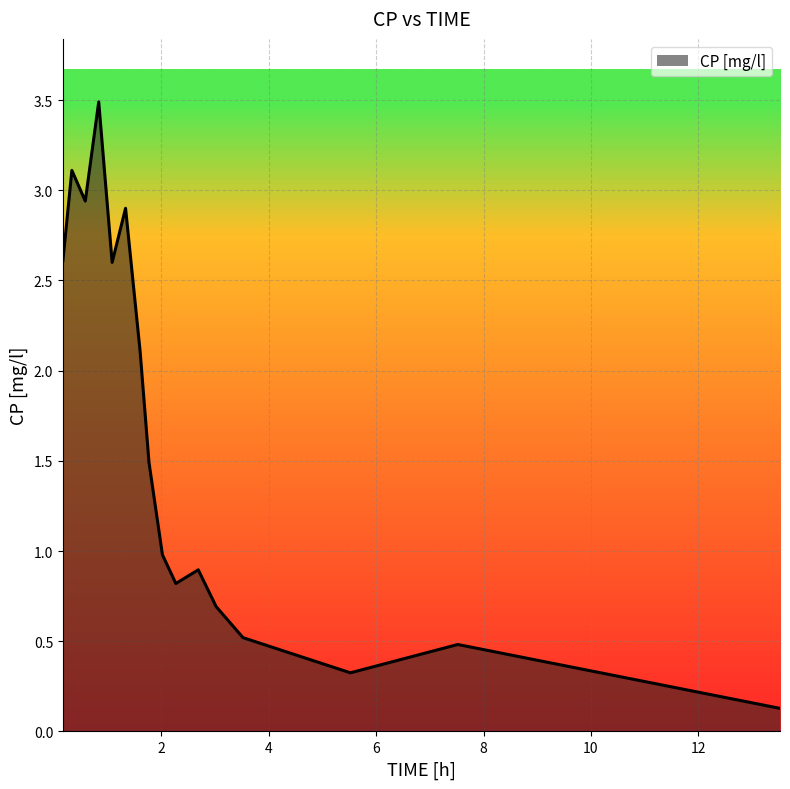

What is the difference between the maximum and minimum values?

3.4